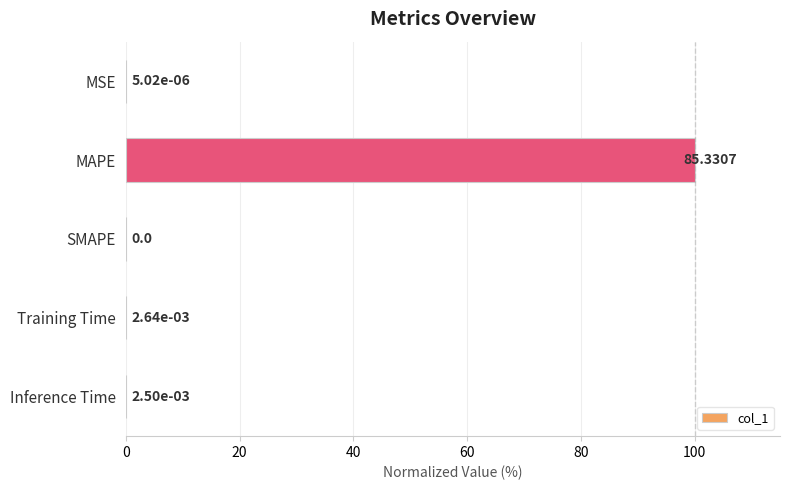

What is the sum of all values?

100.0